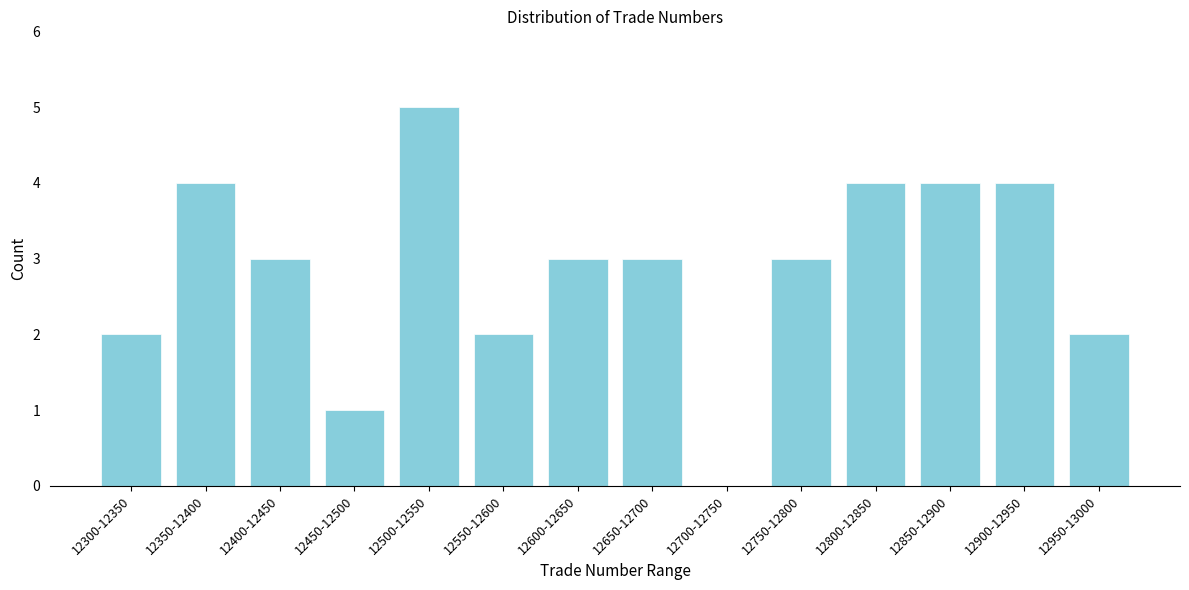

Reading left to right, list all the values displayed in this chart.

12300-12350=2	12350-12400=4	12400-12450=3	12450-12500=1	12500-12550=5	12550-12600=2	12600-12650=3	12650-12700=3	12700-12750=0	12750-12800=3	12800-12850=4	12850-12900=4	12900-12950=4	12950-13000=2